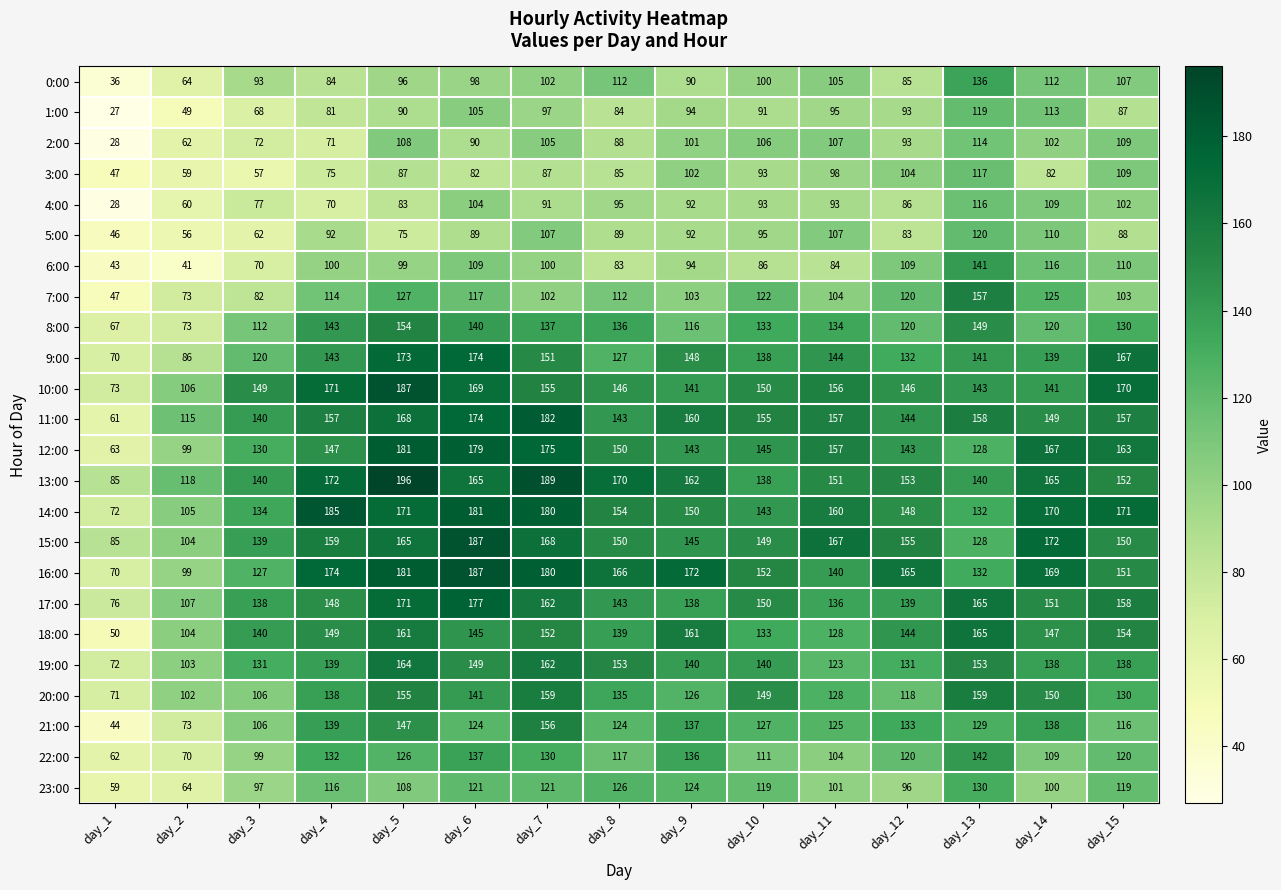

At how many categories does at least one series exceed 48?

15